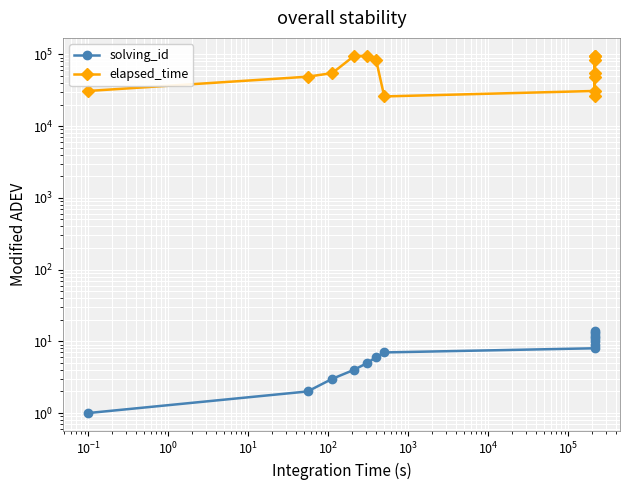

What is the average value of the elapsed_time series?

62429